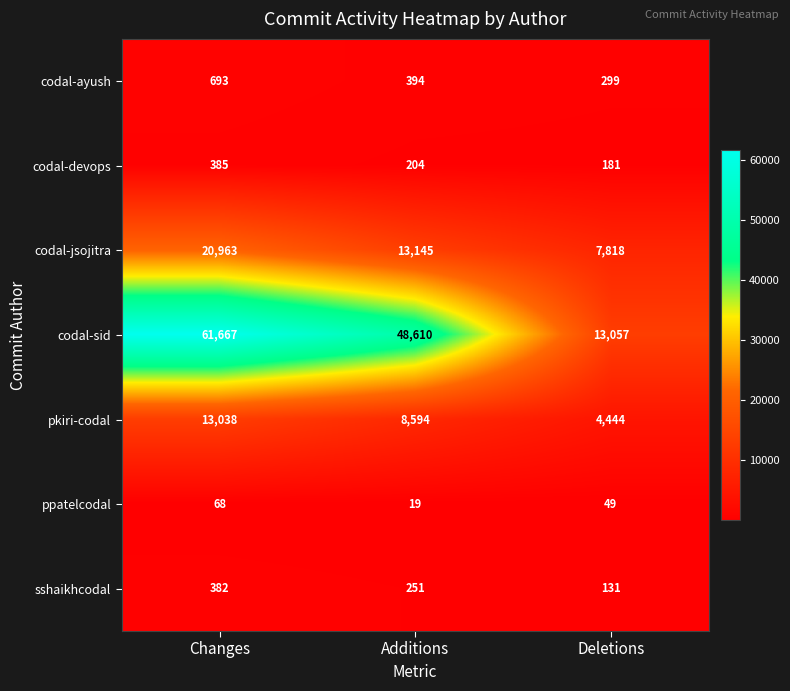

What is the sum of all pkiri-codal values?

26076